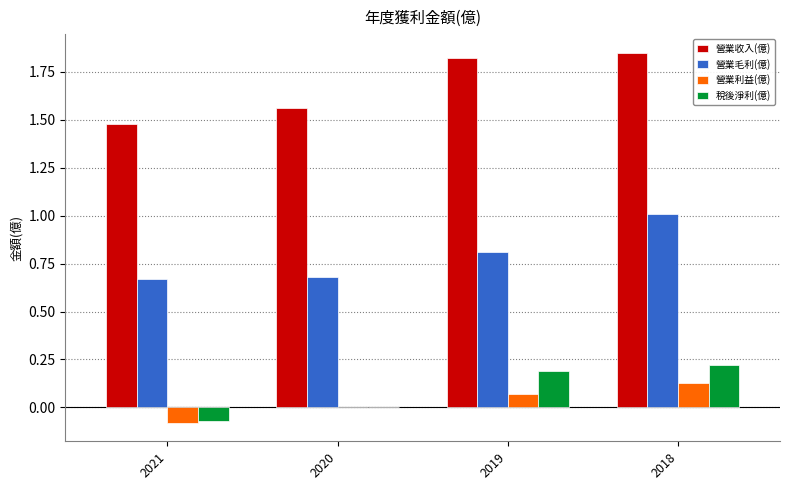

Which series changed the most between 2021 and 2019?

營業收入(億)